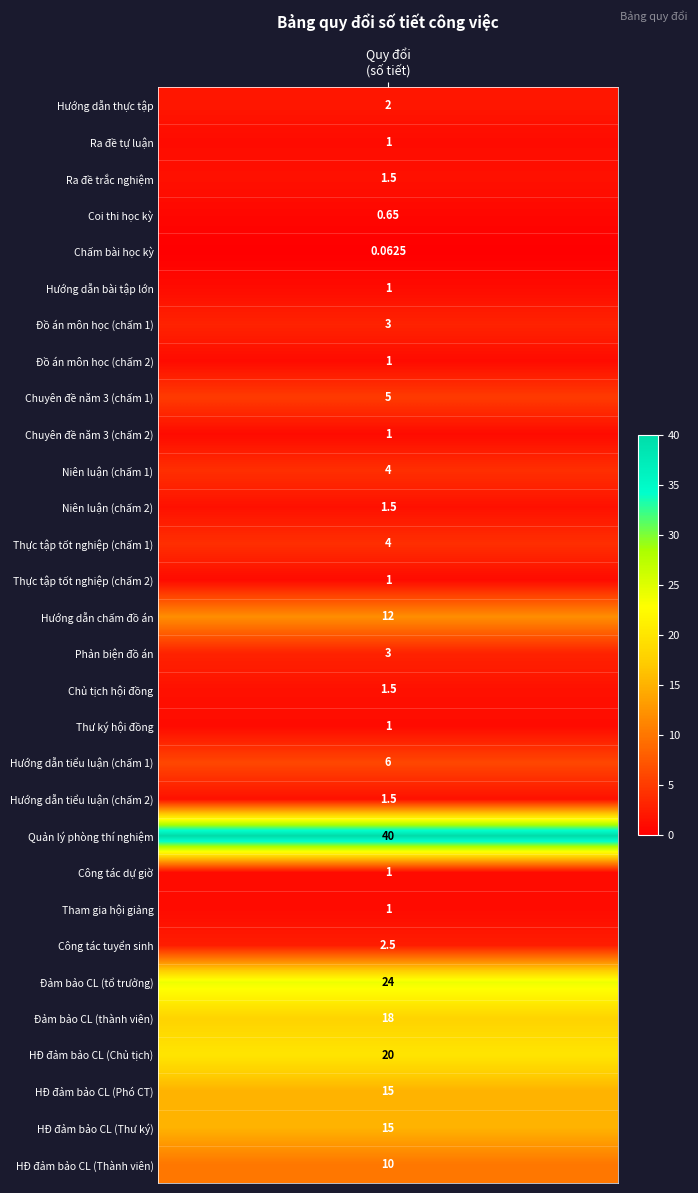

What is the difference between the values at CTTS and QPTN?

37.5